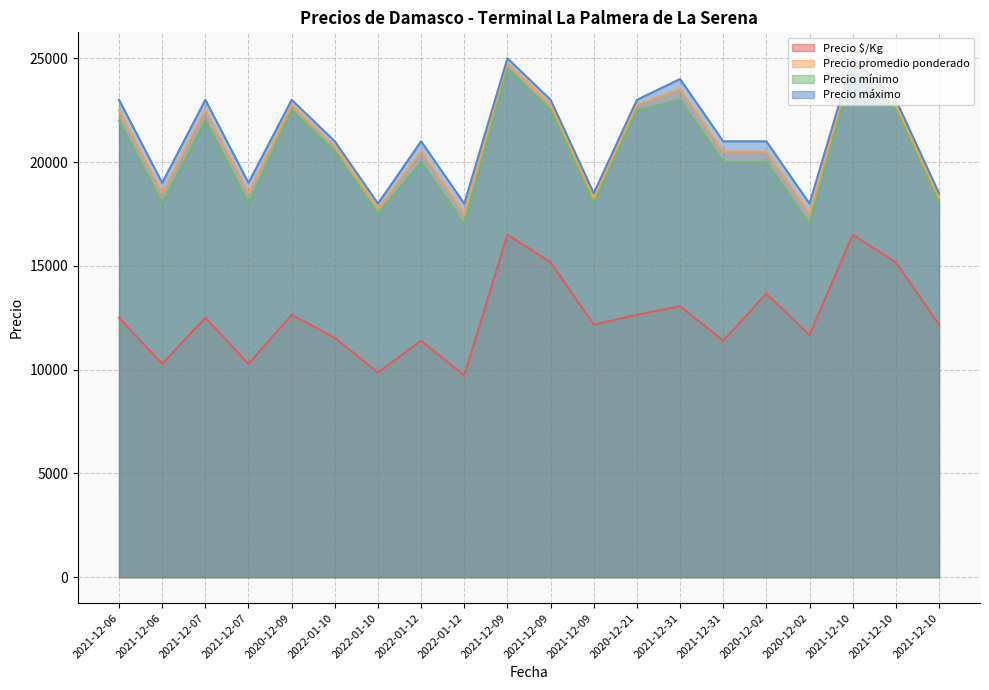

How many data points in Precio máximo are above 21000?

9